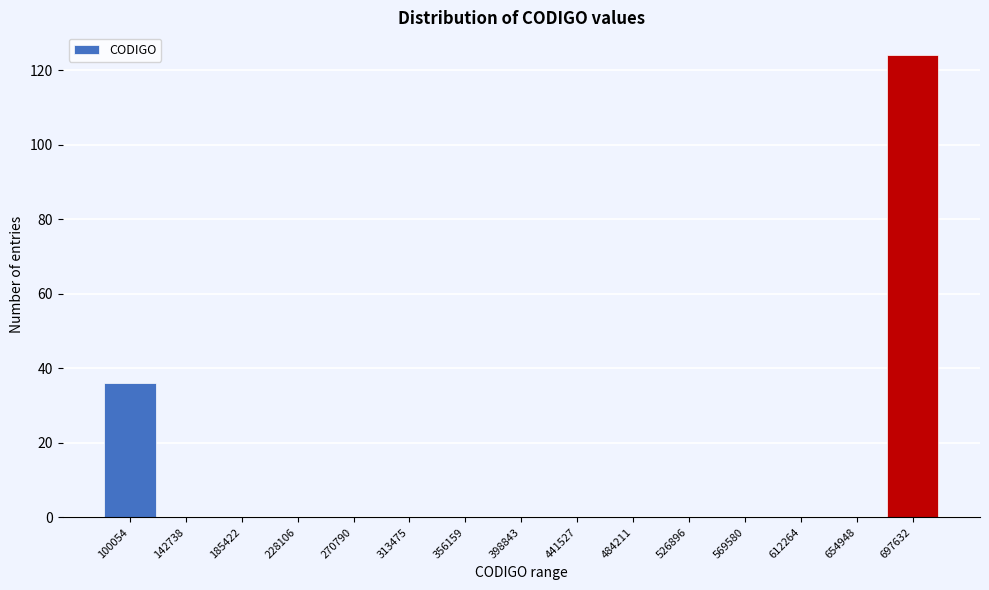

Reading left to right, list all the values displayed in this chart.

100054=36	142738=0	185422=0	228106=0	270790=0	313475=0	356159=0	398843=0	441527=0	484211=0	526896=0	569580=0	612264=0	654948=0	697632=124